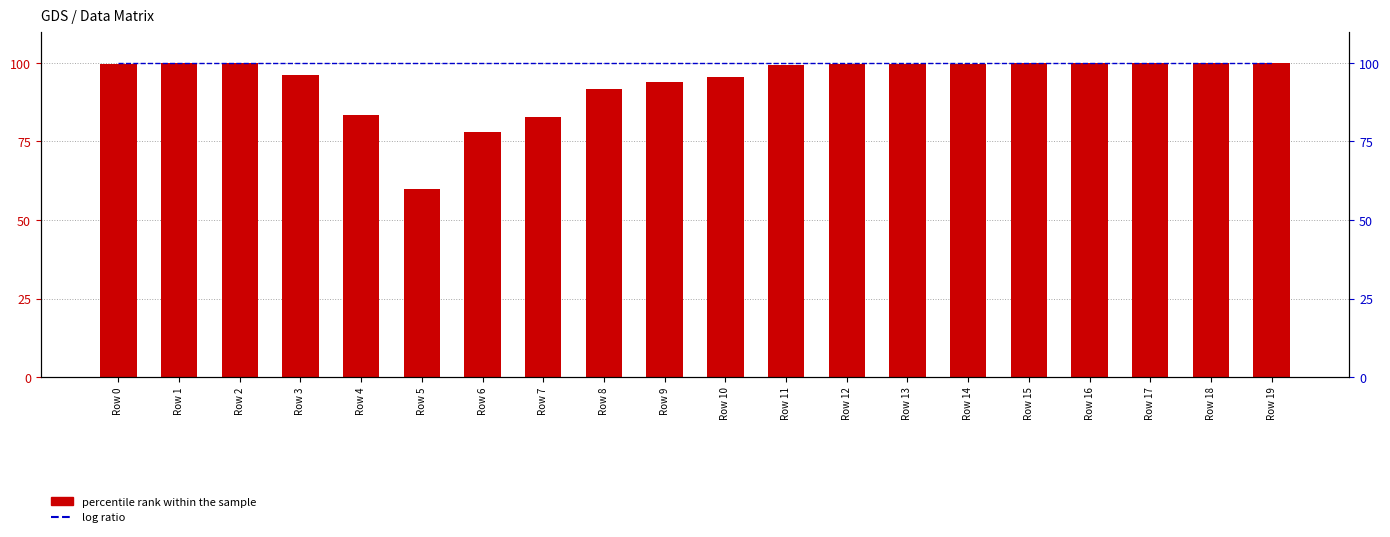

True or false: percentile rank within the sample has a value of 172.8 at Row 18.

False